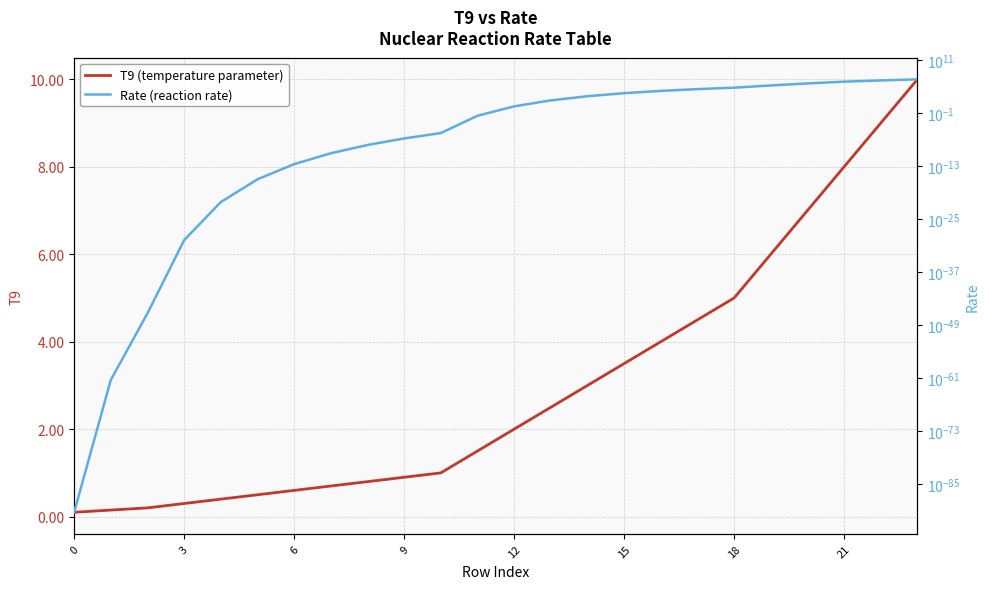

Reading left to right, list all the values displayed in this chart.

T9 (temperature parameter): 0.1	0.1	0.2	0.3	0.4	0.5	0.6	0.7	0.8	0.9	1.0	1.5	2.0	2.5	3.0	3.5	4.0	4.5	5.0	6.0	7.0	8.0	9.0	10.0
Rate (reaction rate): 0.0	0.0	0.0	0.0	0.0	0.0	0.0	0.0	0.0	0.0	0.0	0.0	3.0	67.0	580.7	2825.5	9370.5	23734.7	49679.5	159467.5	459202.3	1147911.0	2159384.0	3852459.0